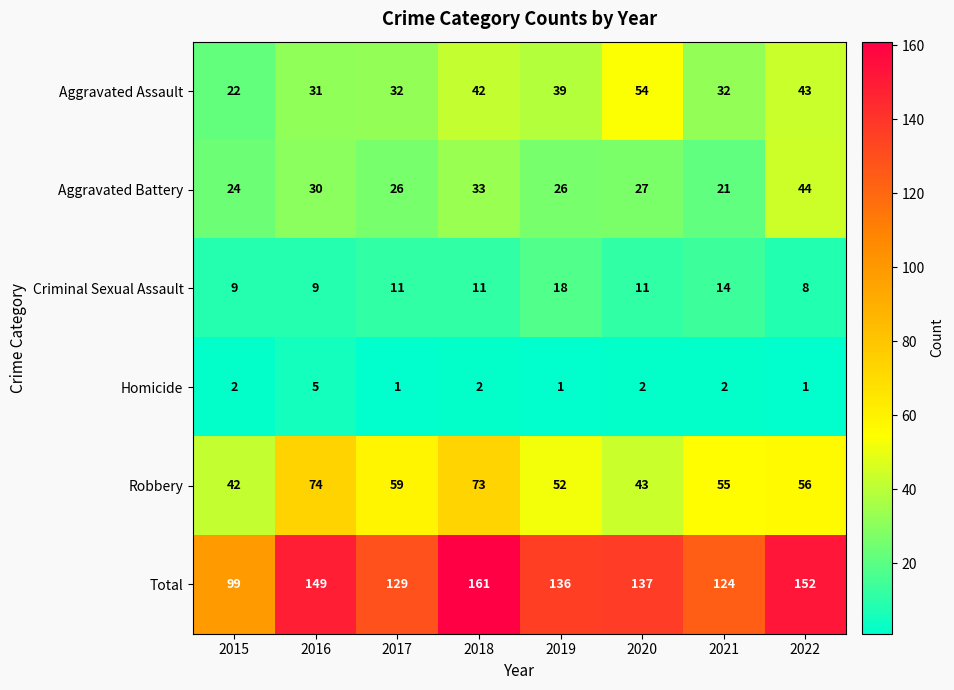

Which series has the largest total across all categories?

Total